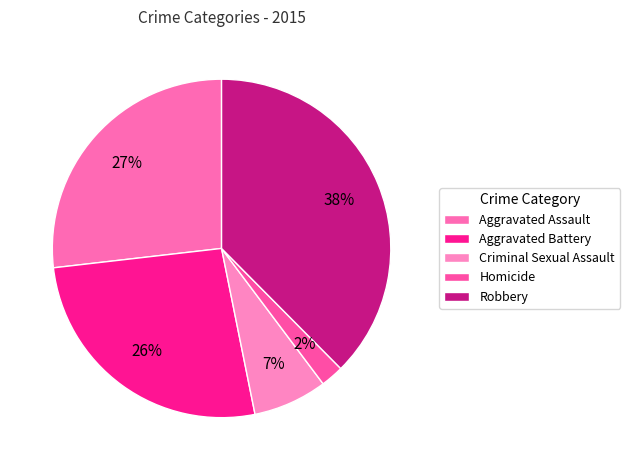

Is it true that Criminal Sexual Assault is 2% of the pie?

False